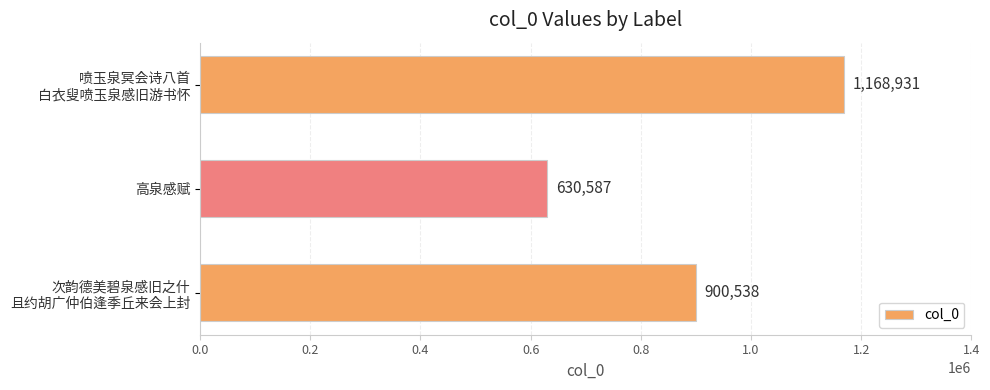

What is the difference between the maximum and minimum values?

538344